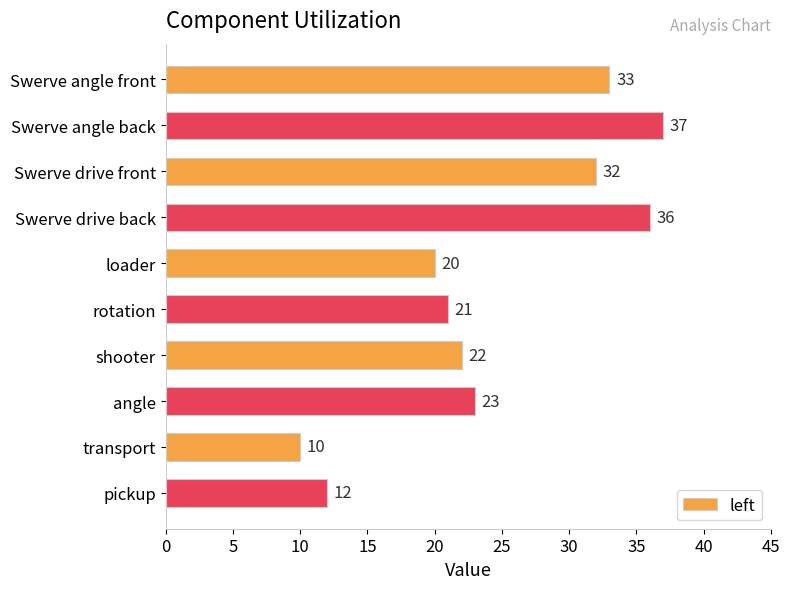

Which category has the lowest value across all series?

transport